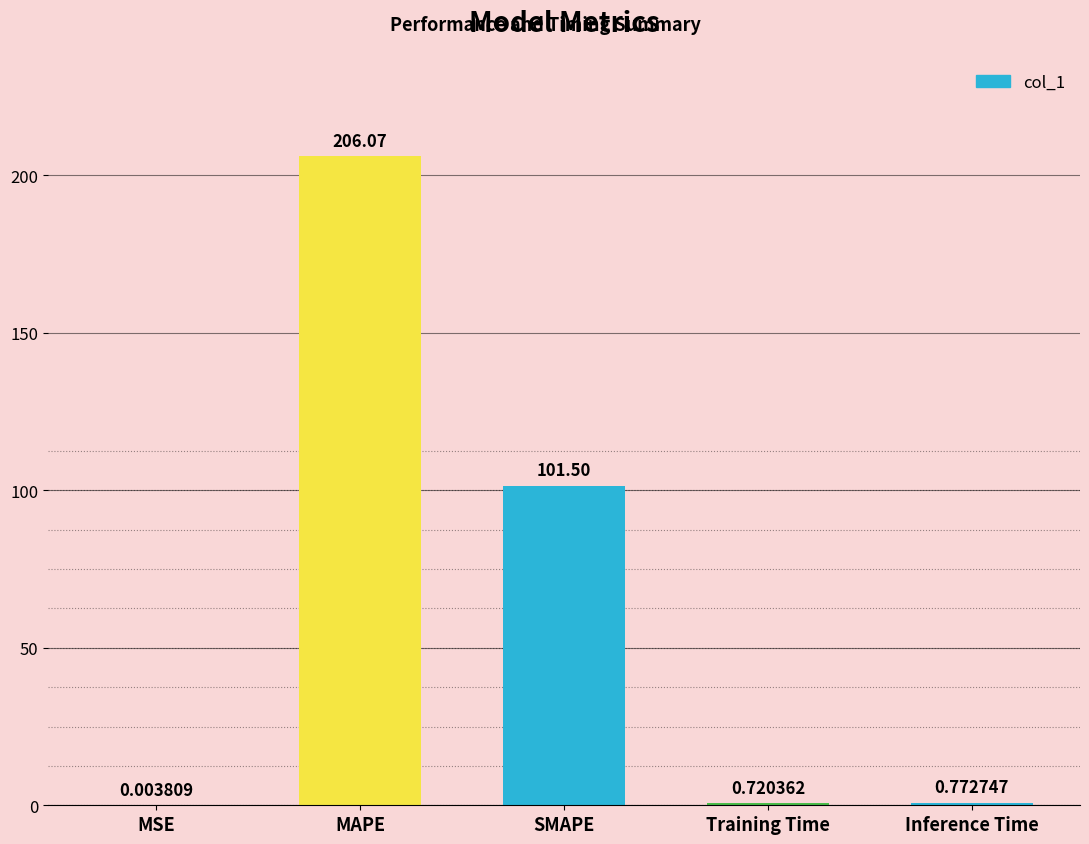

The chart shows a value of 101.5 at SMAPE. True or false?

True